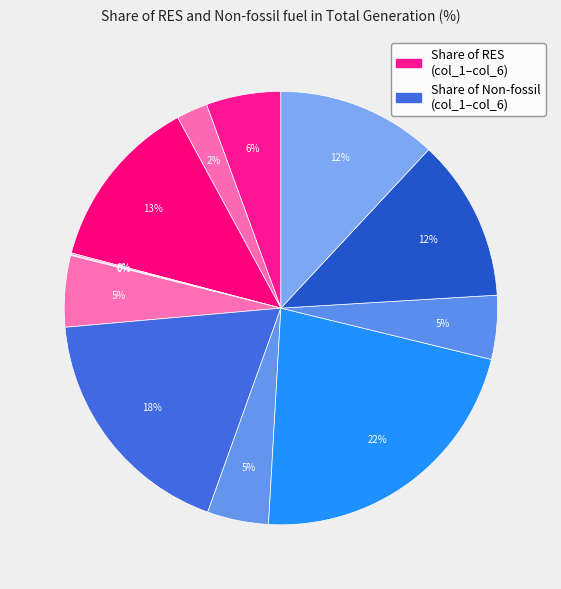

Is there a majority slice in this chart?

No